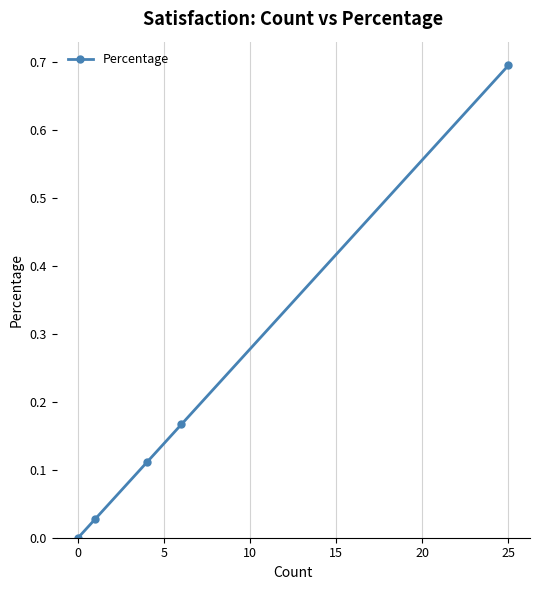

Does the chart have visible grid lines?

Yes